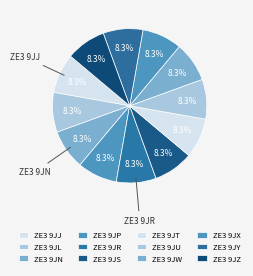

To the nearest percent, what percentage of the pie is ZE3 9JU?

8%